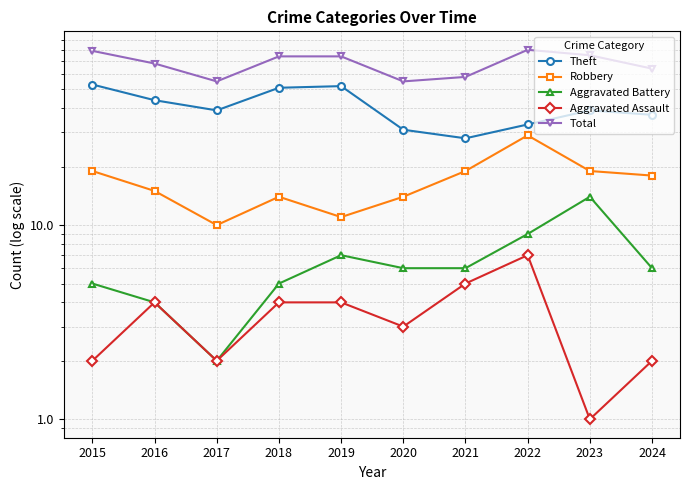

What is the sum of the Total values at 2020 and 2017?

110